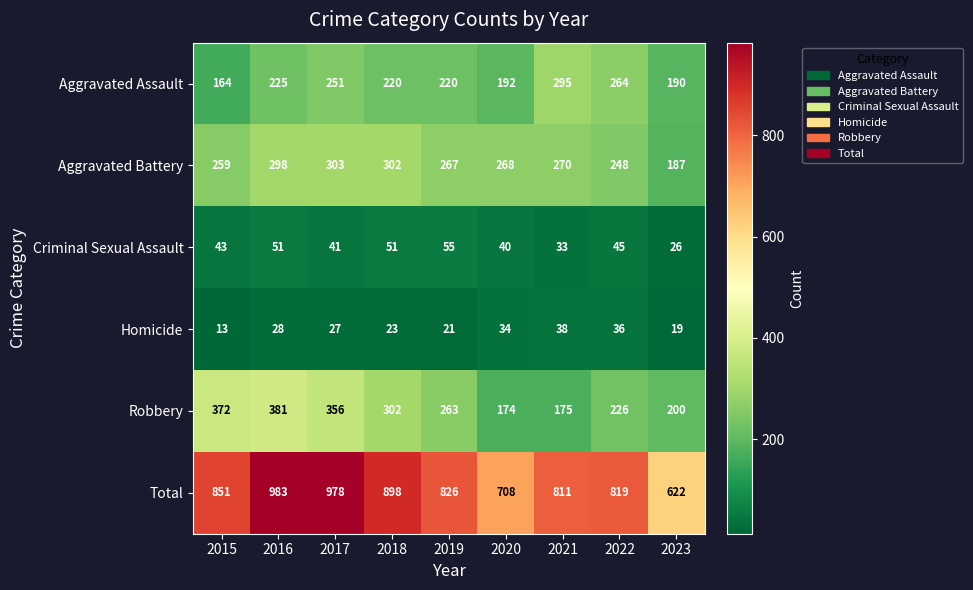

What is the difference between the maximum and minimum values in the Aggravated Assault series?

131